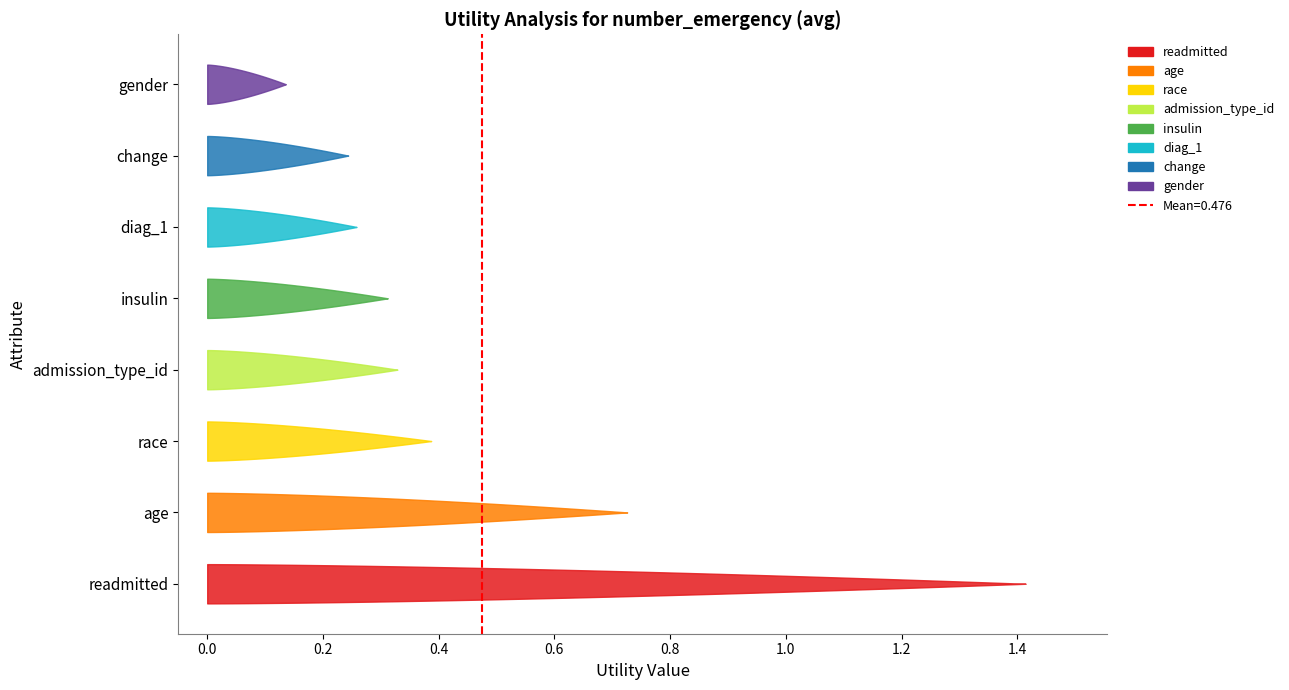

Reading left to right, extract all data points from this chart.

readmitted=1.4	age=0.7	race=0.4	admission_type_id=0.3	insulin=0.3	diag_1=0.3	change=0.2	gender=0.1